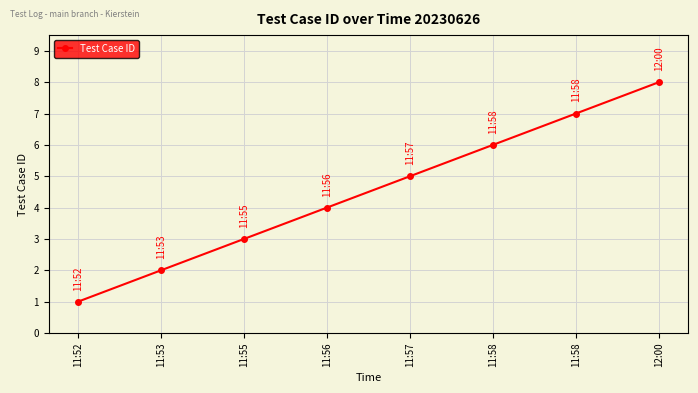

Is this an area chart (filled region under the line)?

No